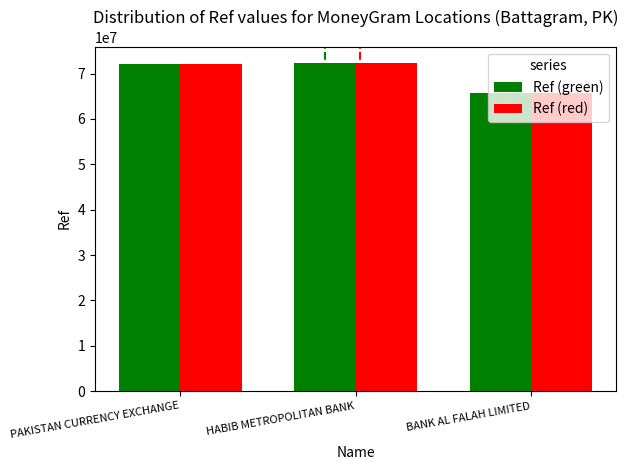

What is the sum of the Ref (green) values at PAKISTAN CURRENCY EXCHANGE and BANK AL FALAH LIMITED?

137751571